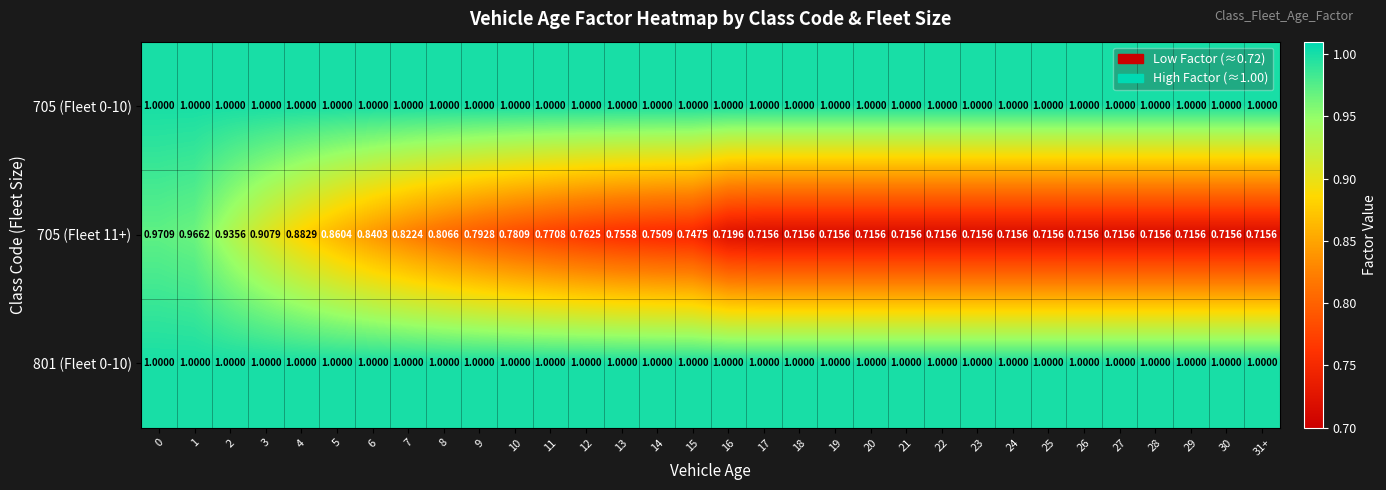

Is the value of 705 (Fleet 0-10) at 19 greater than the value of 705 (Fleet 11+) at 13?

Yes